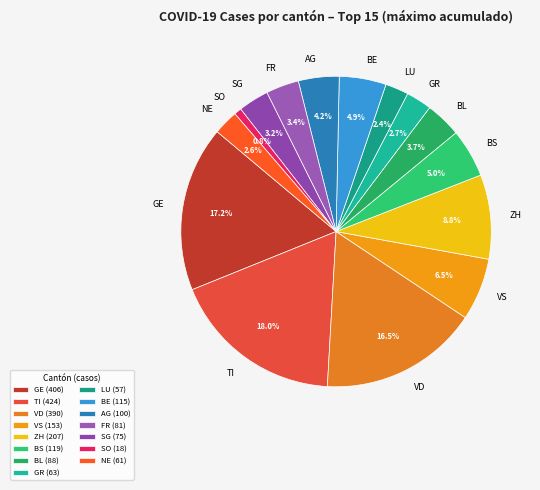

To the nearest percent, what is the difference between the largest and smallest slice percentages?

17%